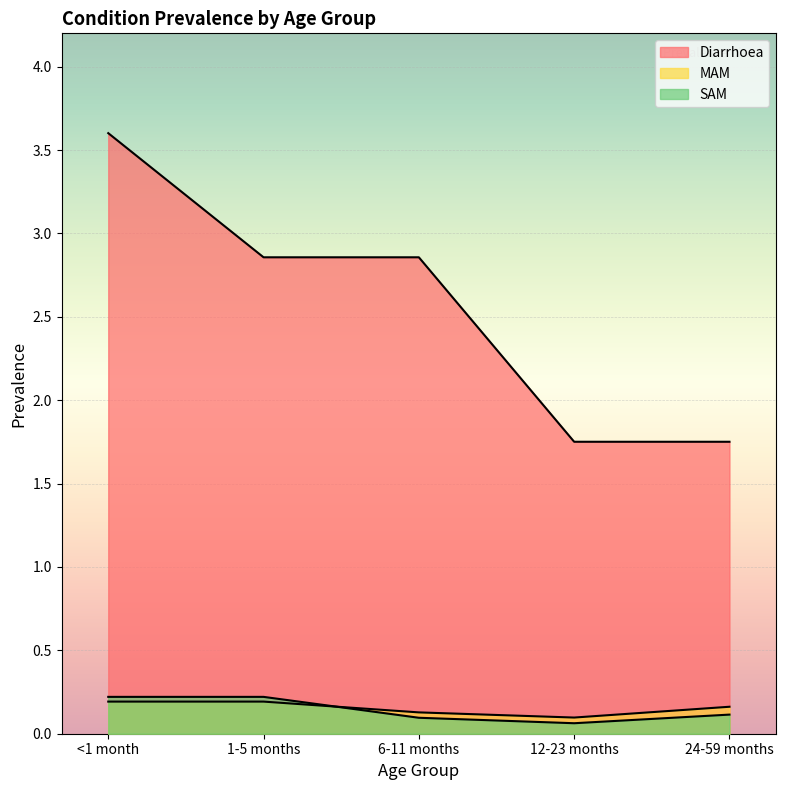

What is the label of the 2nd point from the right?

12-23 months